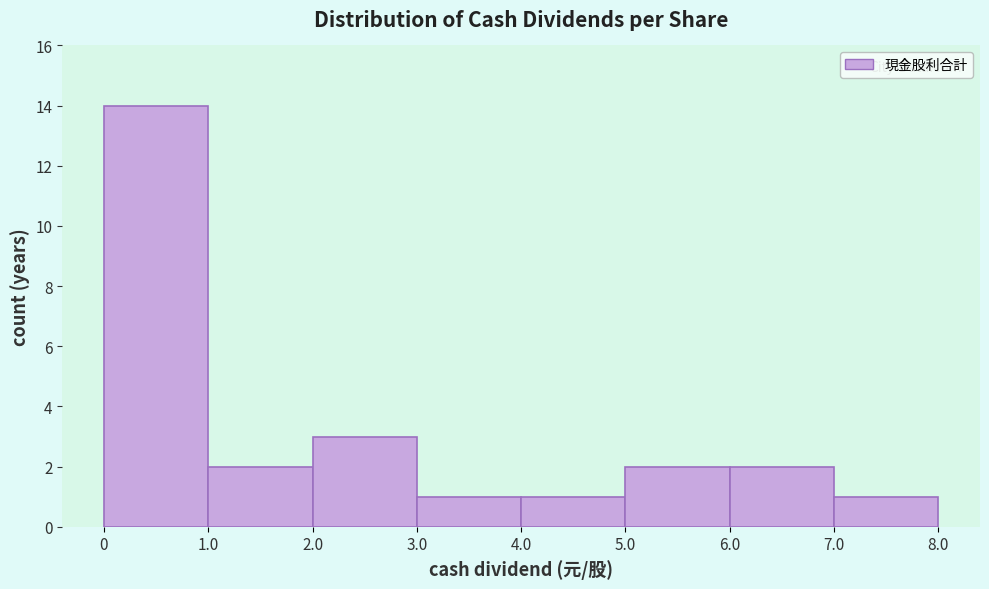

Which range on the x-axis has the tallest bar?

0 to 1.0